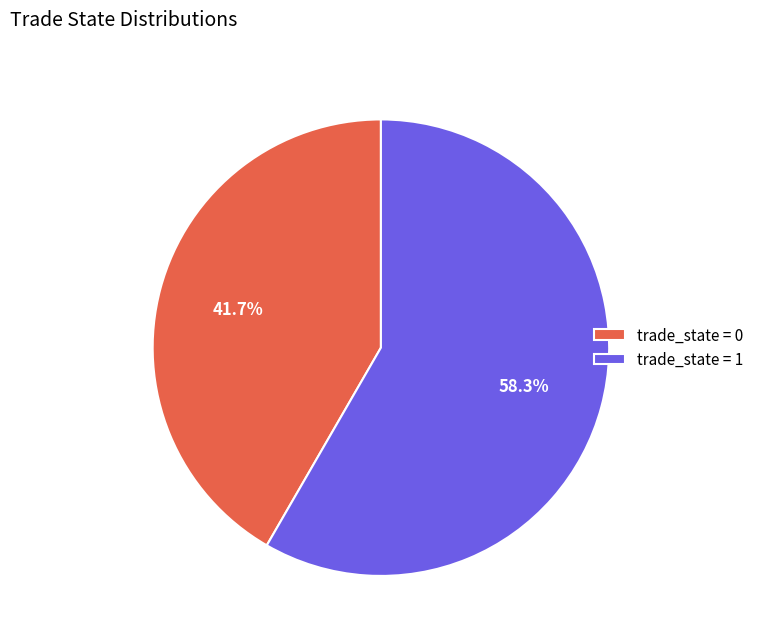

Which category has the biggest portion of the pie?

trade_state = 1